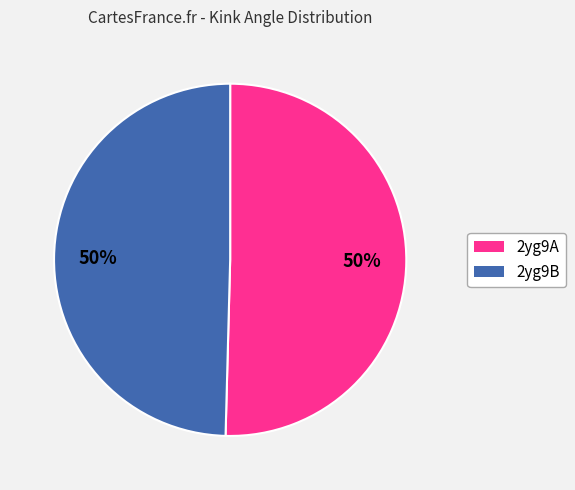

Count the number of slices in the pie.

2